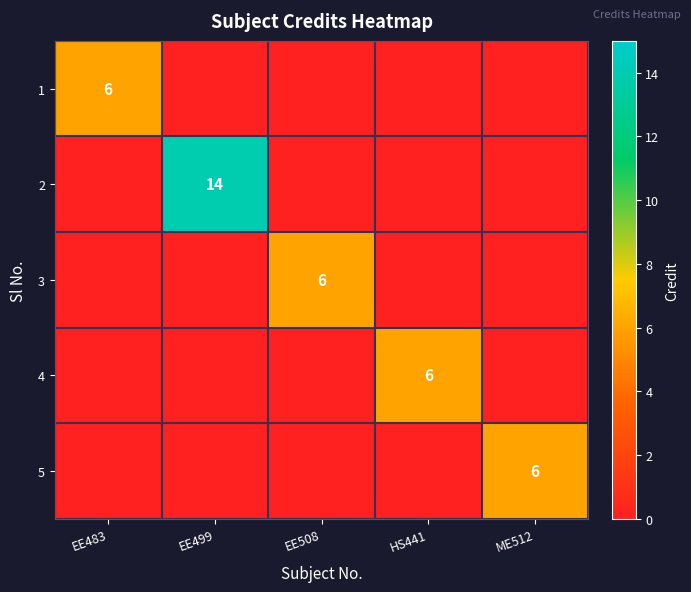

Which category has the highest value across all series?

EE499